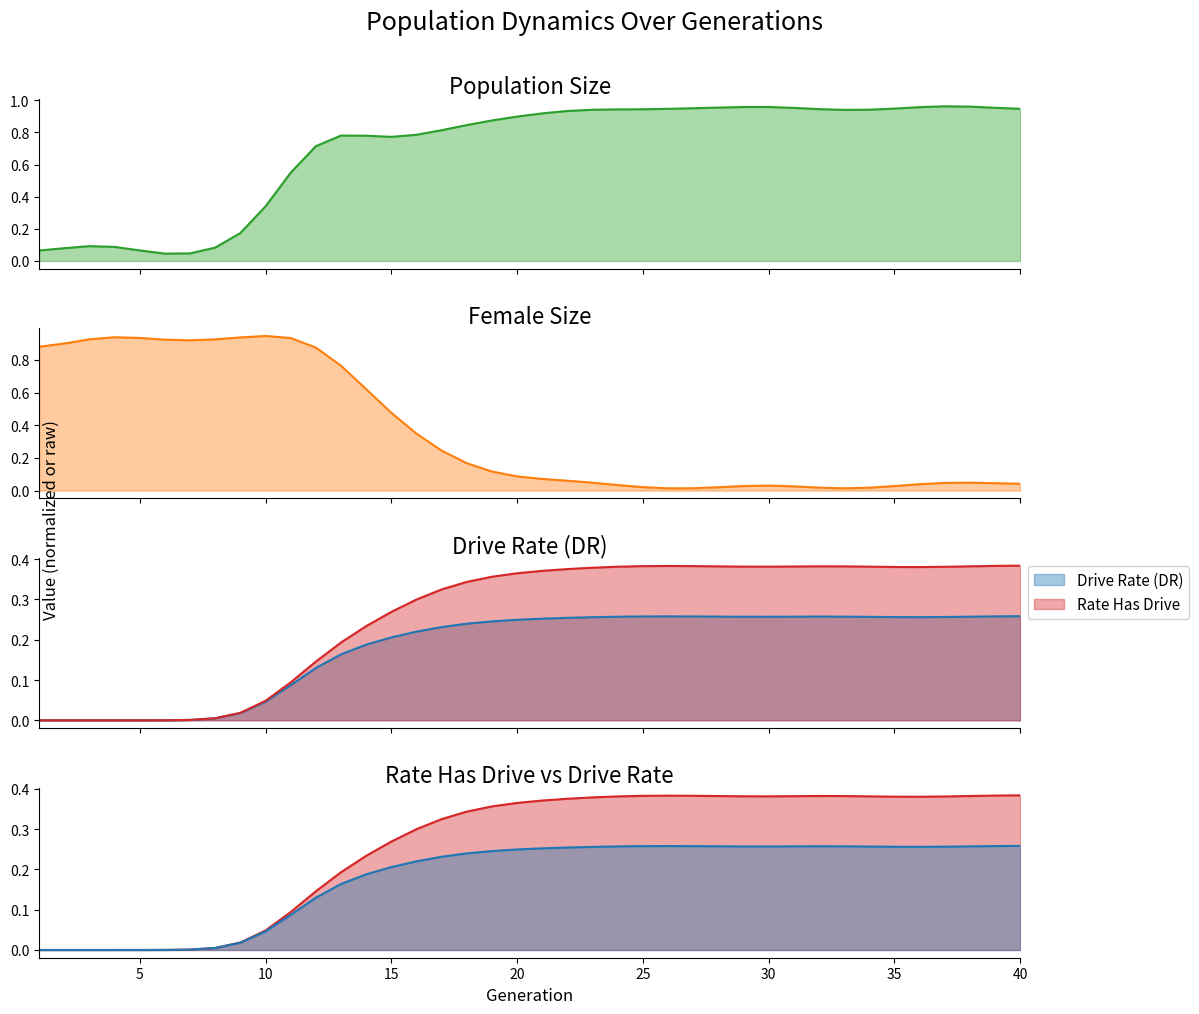

True or false: rate_has_drive and size intersect in this chart.

False